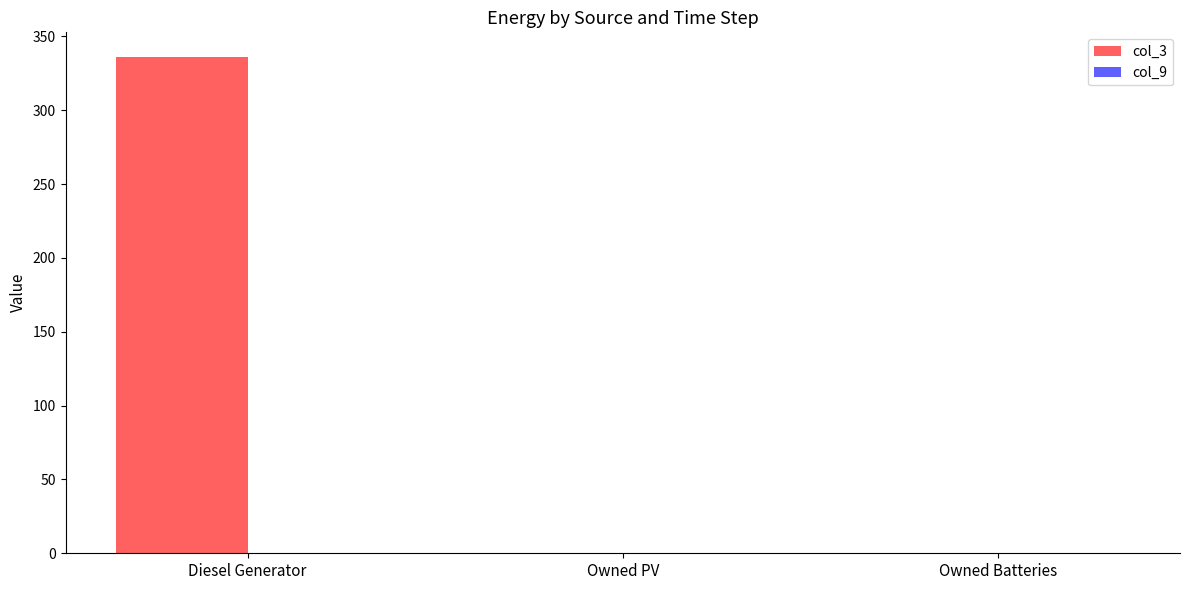

Which category has the highest value across all series?

Diesel Generator